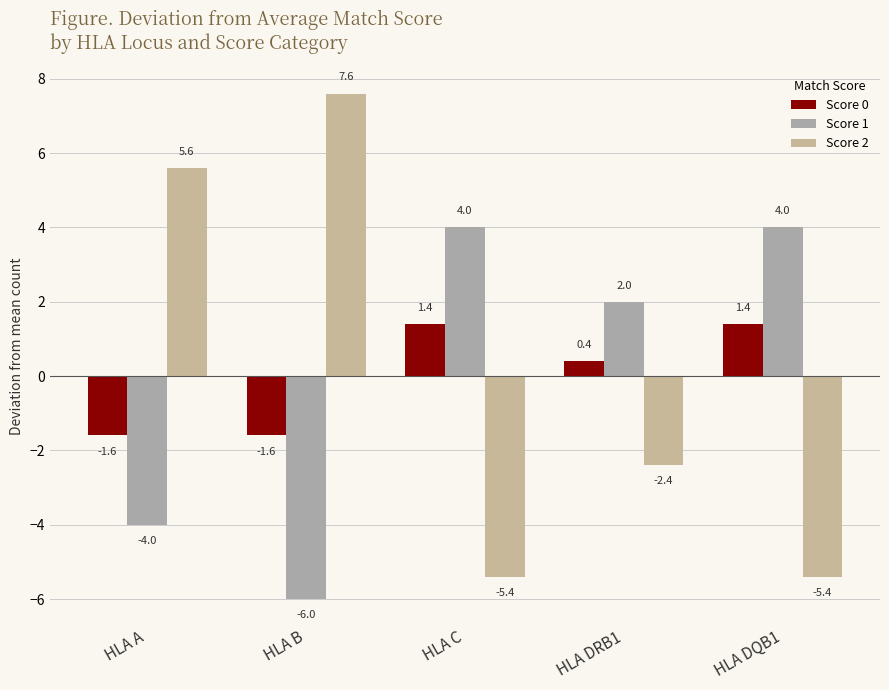

Reading right to left, list all the values displayed in this chart.

Score 0: HLA DQB1=1.4	HLA DRB1=0.4	HLA C=1.4	HLA B=-1.6	HLA A=-1.6
Score 1: HLA DQB1=4.0	HLA DRB1=2.0	HLA C=4.0	HLA B=-6.0	HLA A=-4.0
Score 2: HLA DQB1=-5.4	HLA DRB1=-2.4	HLA C=-5.4	HLA B=7.6	HLA A=5.6